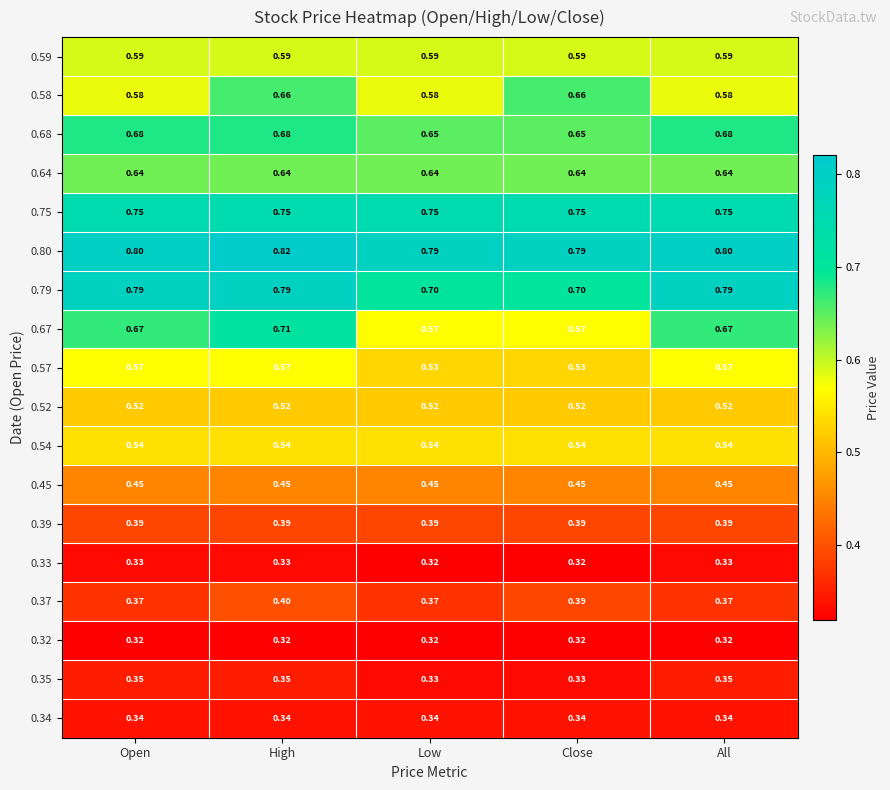

Which category has the highest value across all series?

High